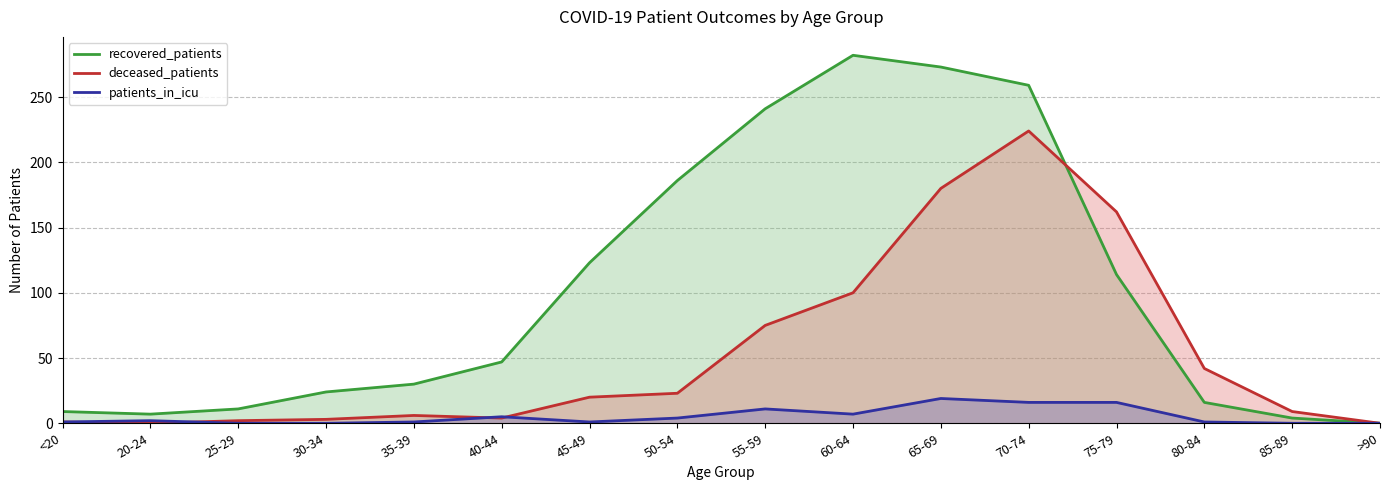

Which category has the highest value in the patients_in_icu series?

65-69